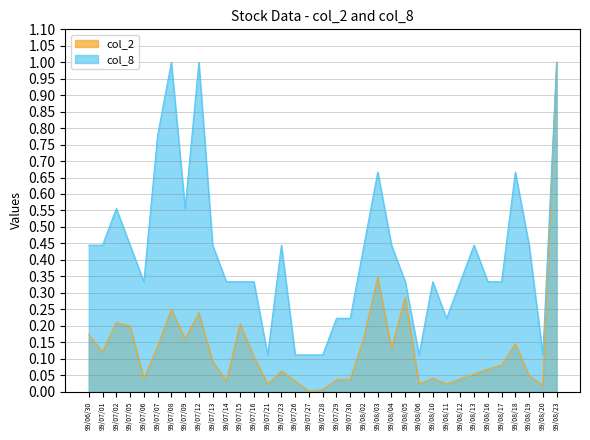

True or false: col_2 has a value of 0.0 at 99/08/17.

False